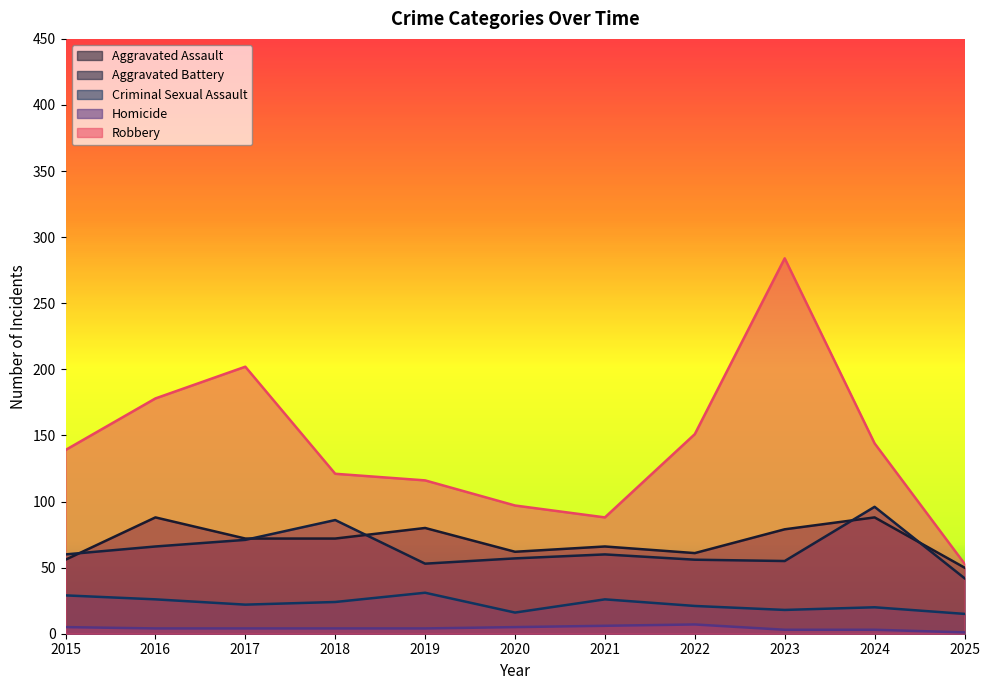

Where is Homicide nearest to the value 4?

2016